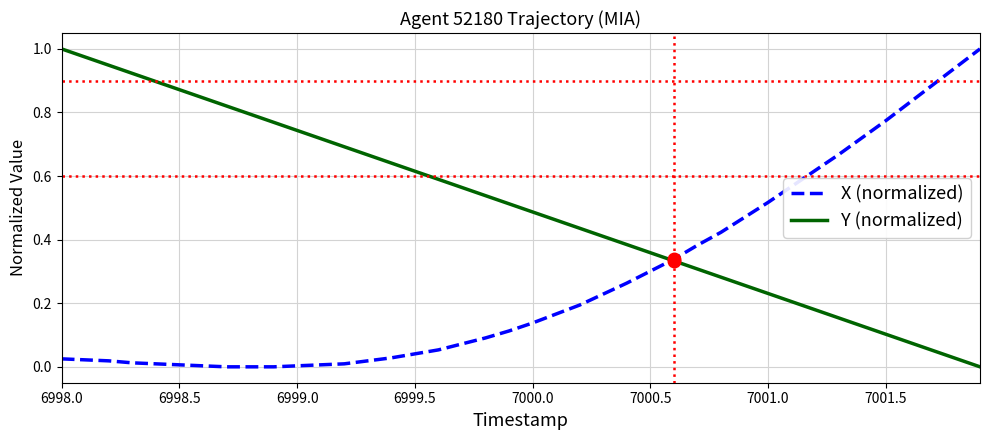

Does the chart display data point markers on the line(s)?

No